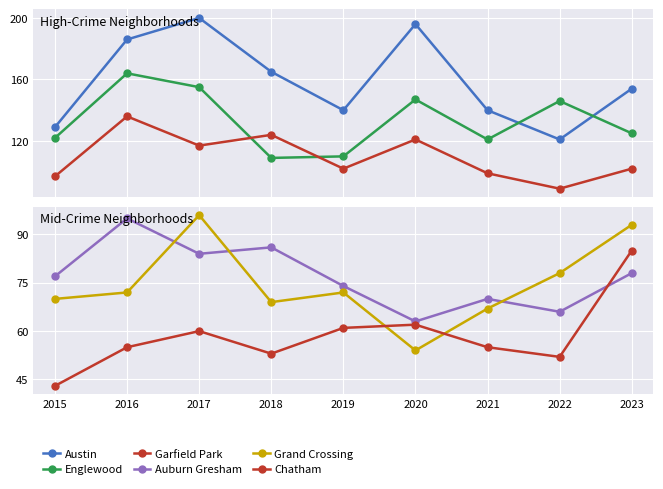

Rank the series at 2019 from lowest to highest value.

Chatham, Grand Crossing, Auburn Gresham, Garfield Park, Englewood, Austin